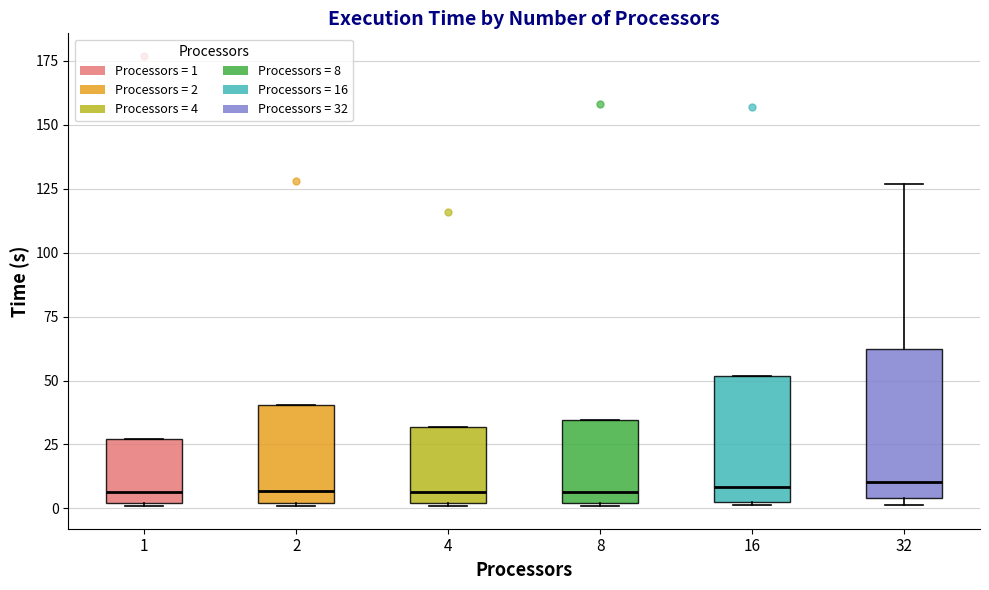

Reading left to right, transcribe this box plot: for each box, give where its median line is, the range the box spans, and where its two whiskers end, as read against the y-axis. The values are not printed on the chart, so give them approximately, as read against the axis.

1: median 5, box 0 to 25, whiskers 0 to 25
2: median 5, box 0 to 40, whiskers 0 to 40
4: median 5, box 0 to 30, whiskers 0 to 30
8: median 5, box 0 to 35, whiskers 0 to 35
16: median 10, box 5 to 50, whiskers 0 to 50
32: median 10, box 5 to 65, whiskers 0 to 125